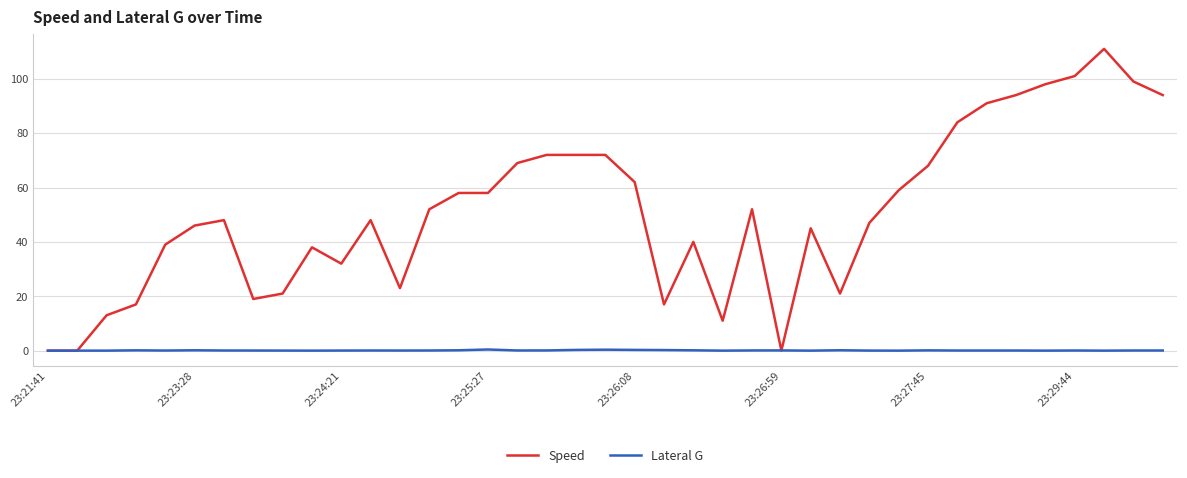

Which series has the largest total across all categories?

Speed